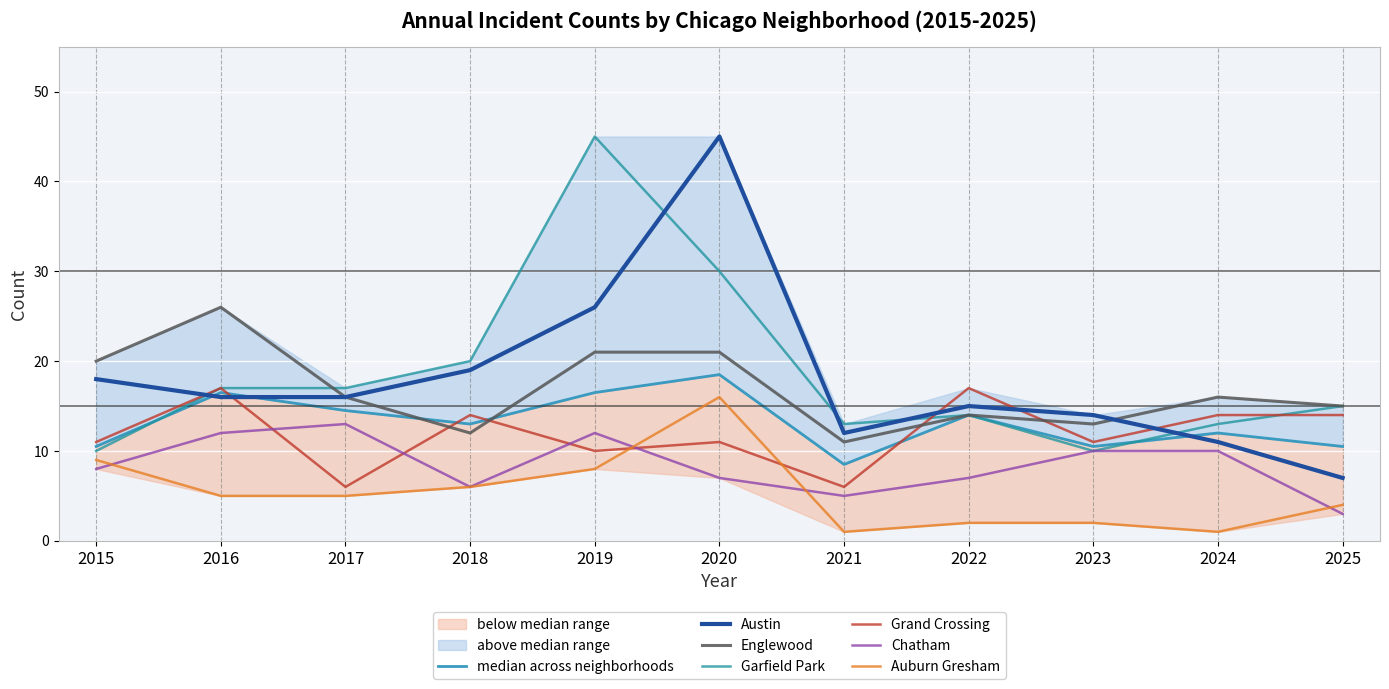

Is it true that Garfield Park equals 17 at 2017?

True